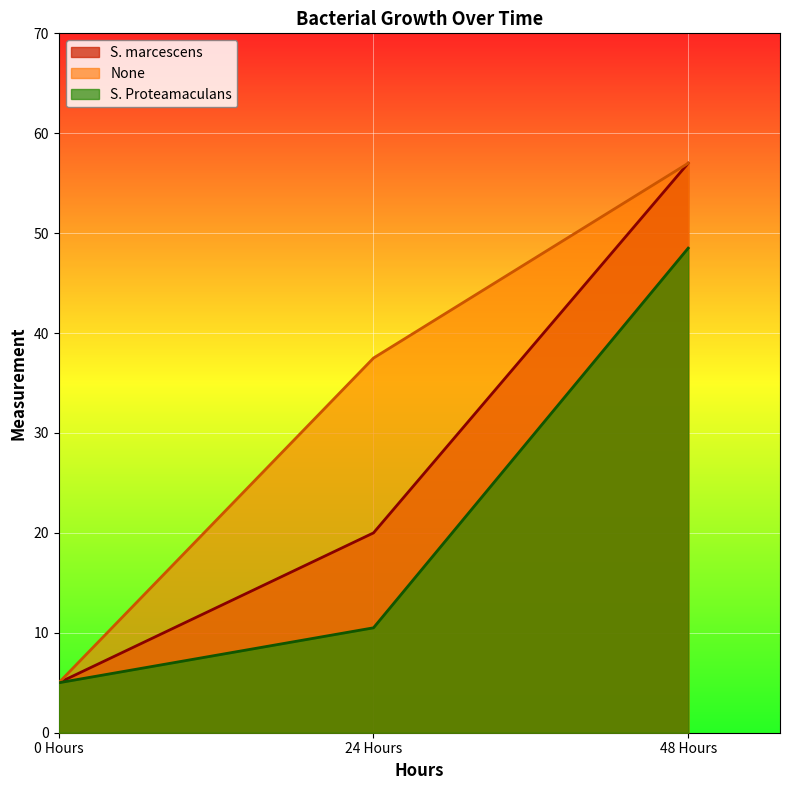

Is the value of S. Proteamaculans at 48 Hours greater than the value of S. marcescens at 48 Hours?

No